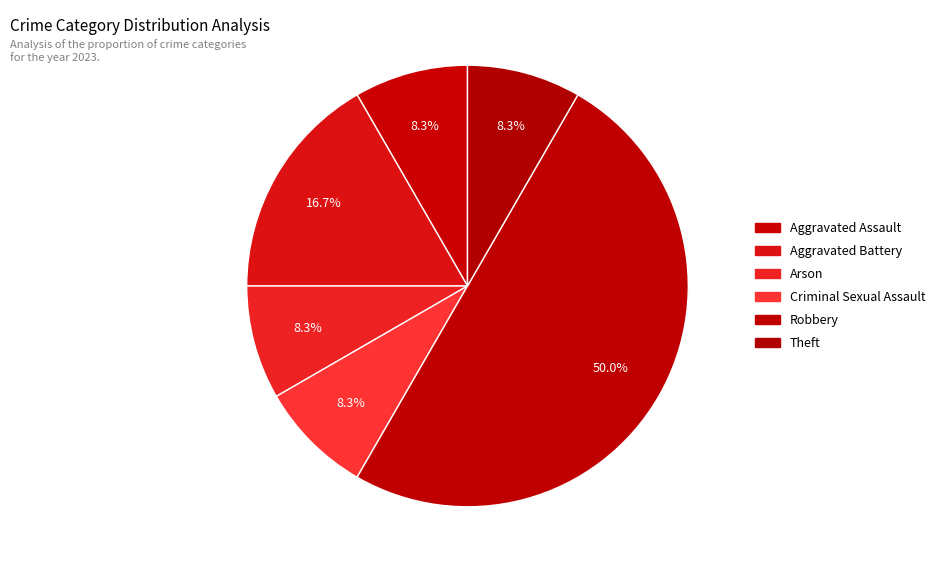

What is the smallest slice in the pie chart?

Aggravated Assault